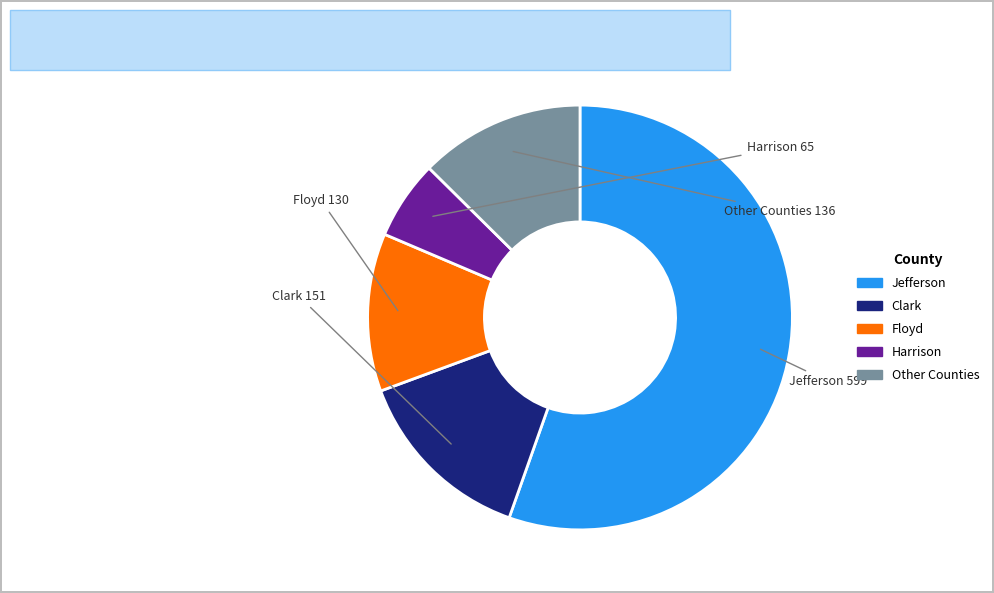

Count the number of slices in the pie.

5